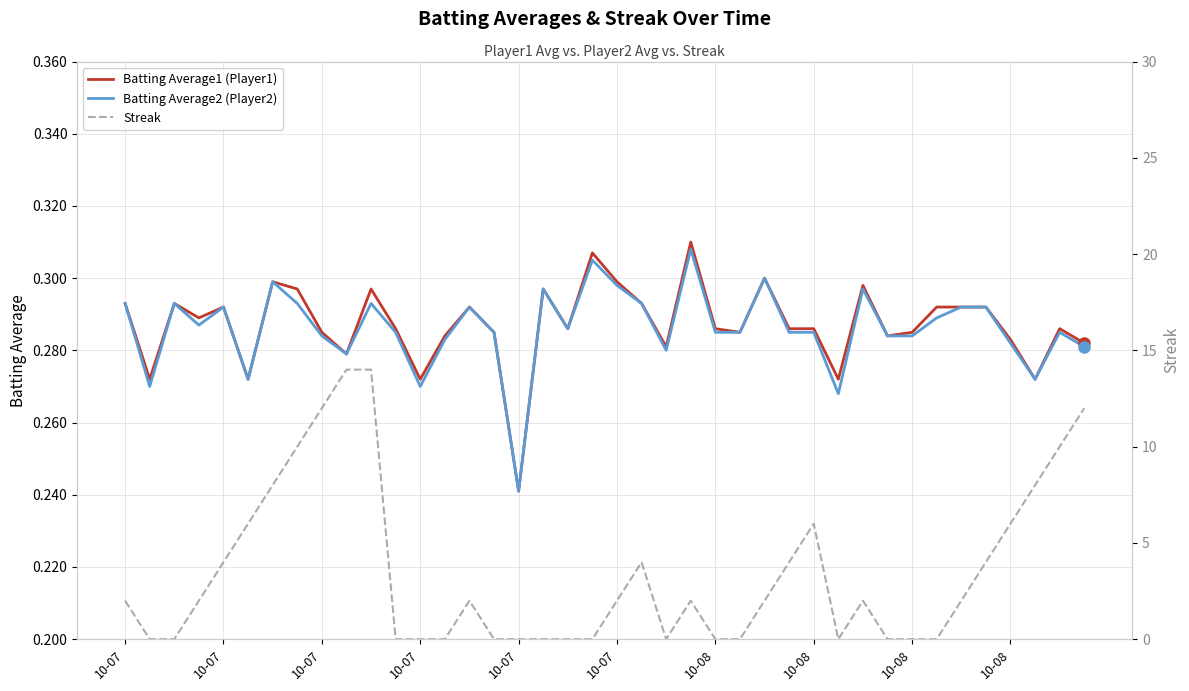

What are all the series names shown in the legend?

Batting Average1, Batting Average2, Streak